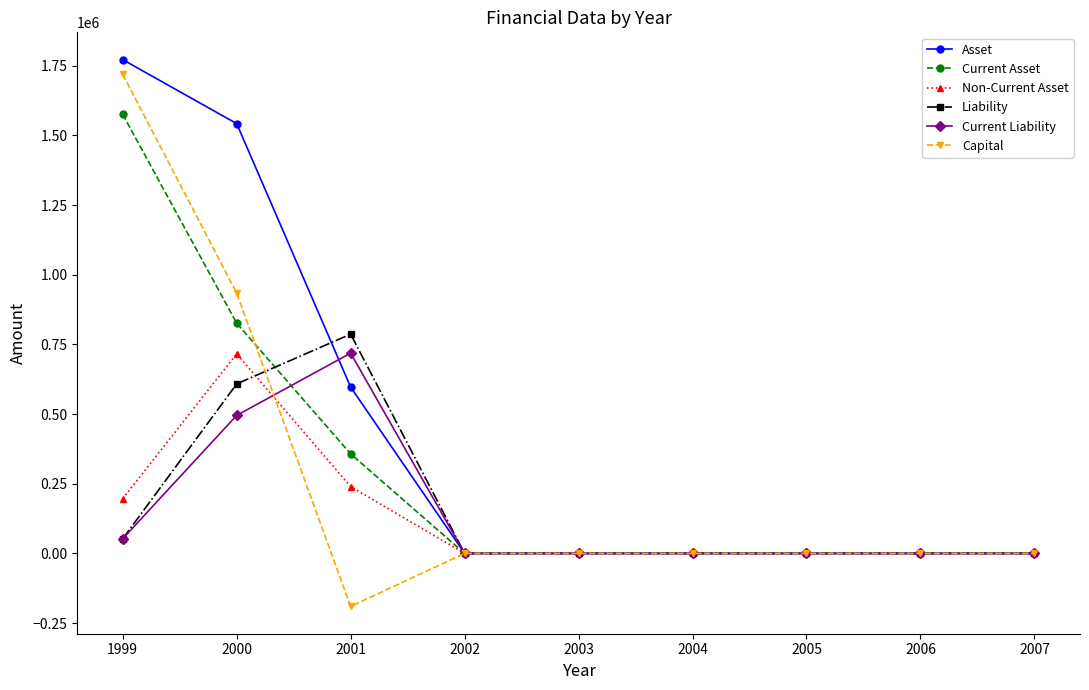

Which series has the largest total across all categories?

Asset